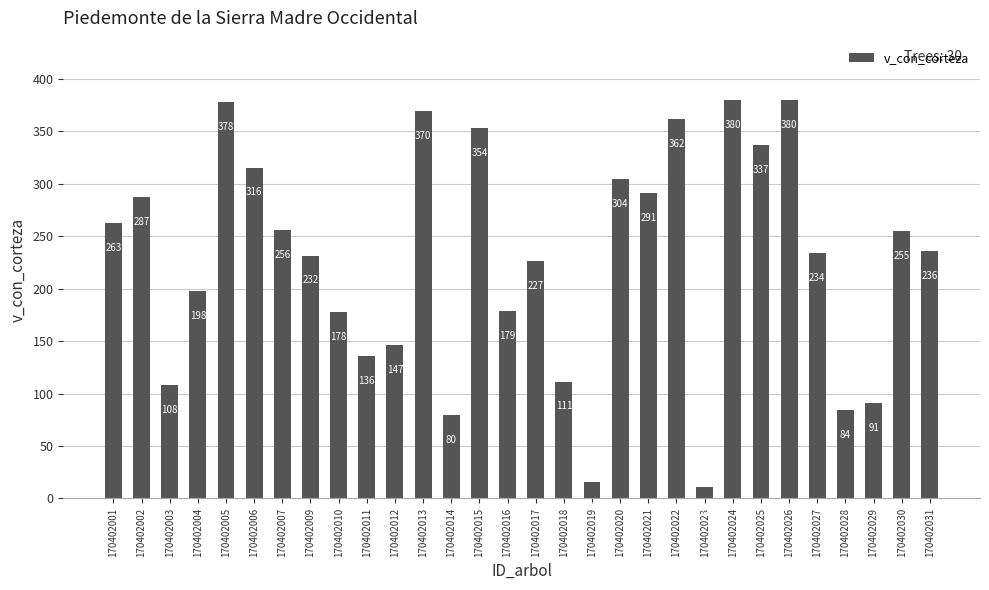

What is the difference between the second highest and second lowest values?

364.2